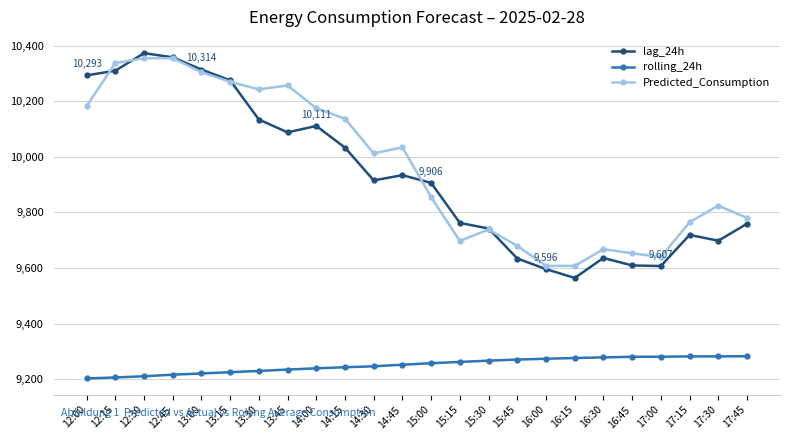

Is it true that Predicted_Consumption equals 2927.8 at 17:45?

False